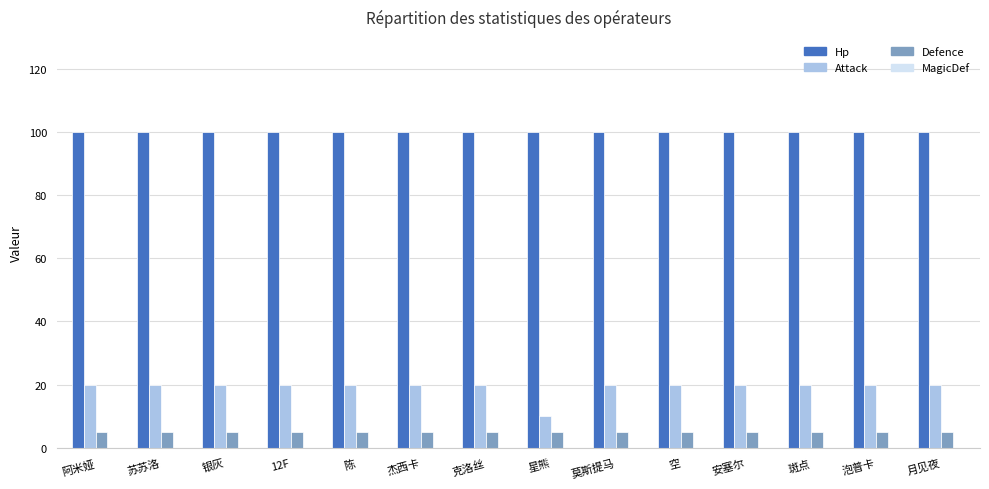

True or false: Attack has a value of 30 at 12F.

False